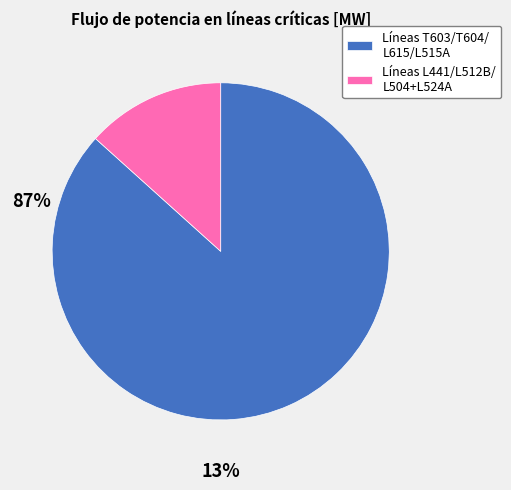

Which category has the smallest portion of the pie?

Líneas L441/L512B/ L504+L524A